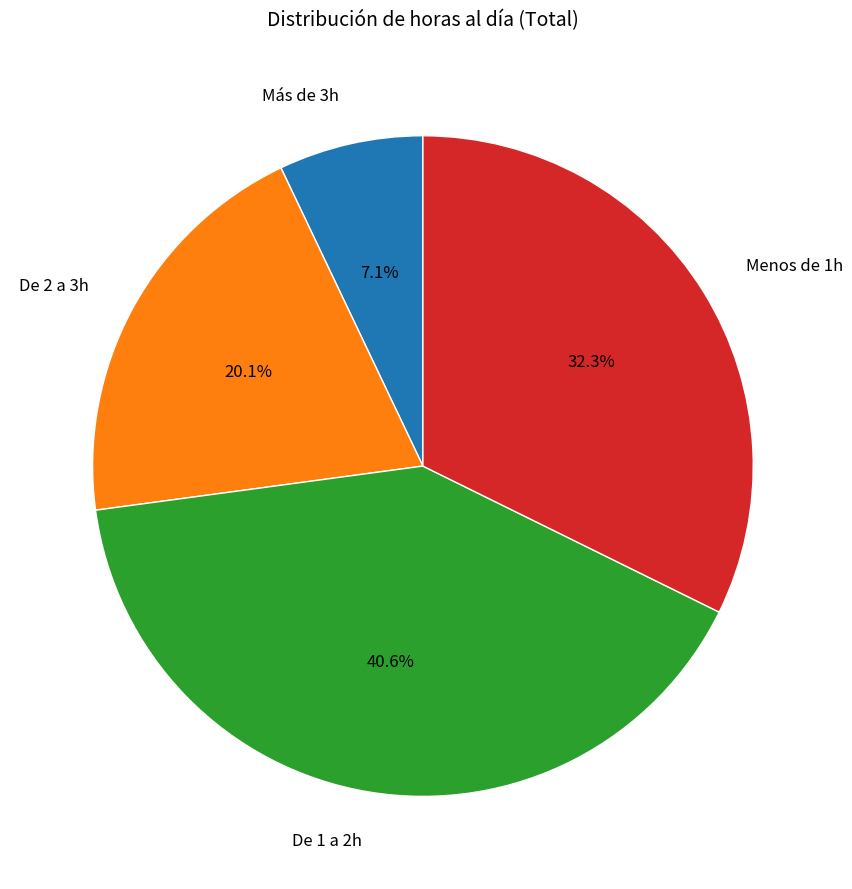

True or false: Menos de 1h accounts for 32% of the total.

True